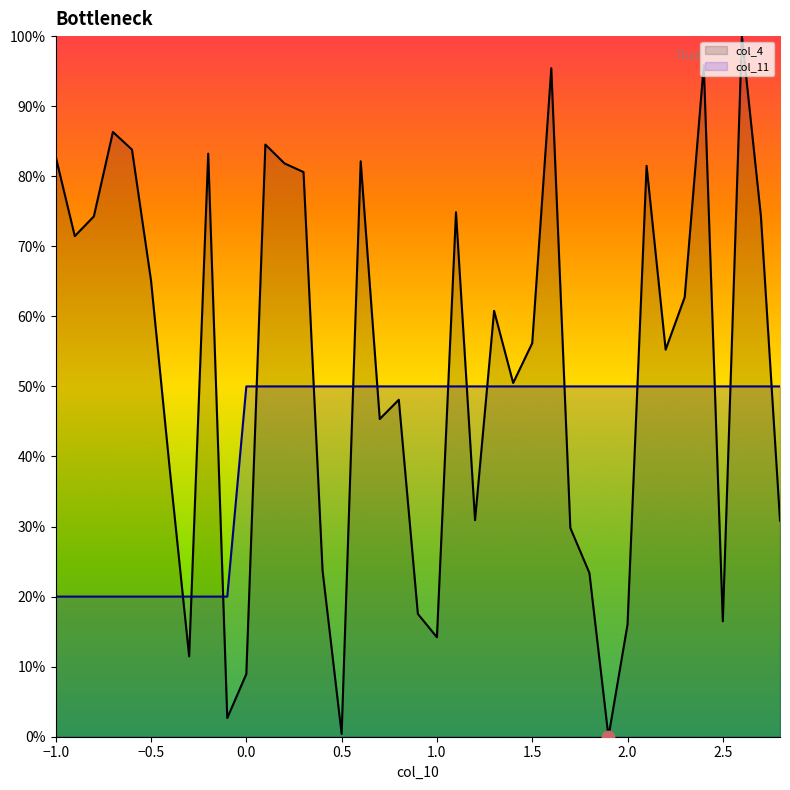

What are all the series names shown in the legend?

col_4, col_11